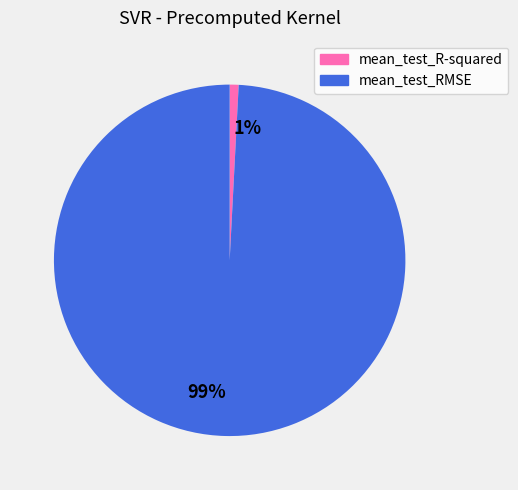

True or false: 99% accounts for 89% of the total.

False